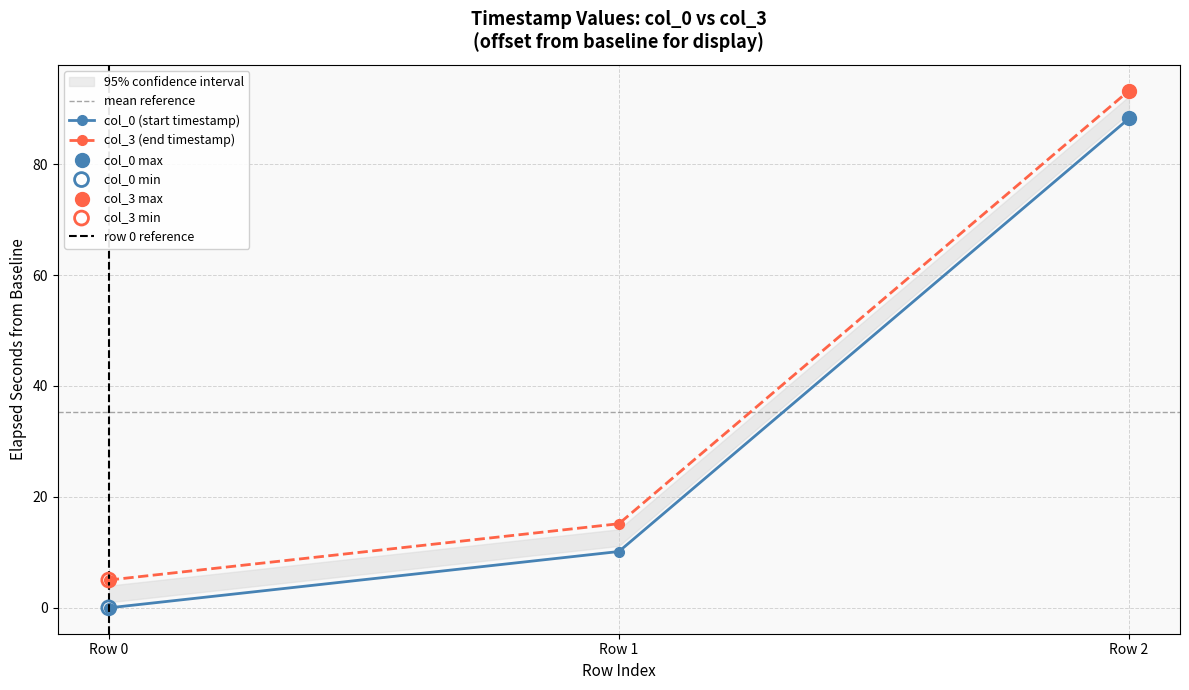

Which series contains the lowest Y value?

col_0